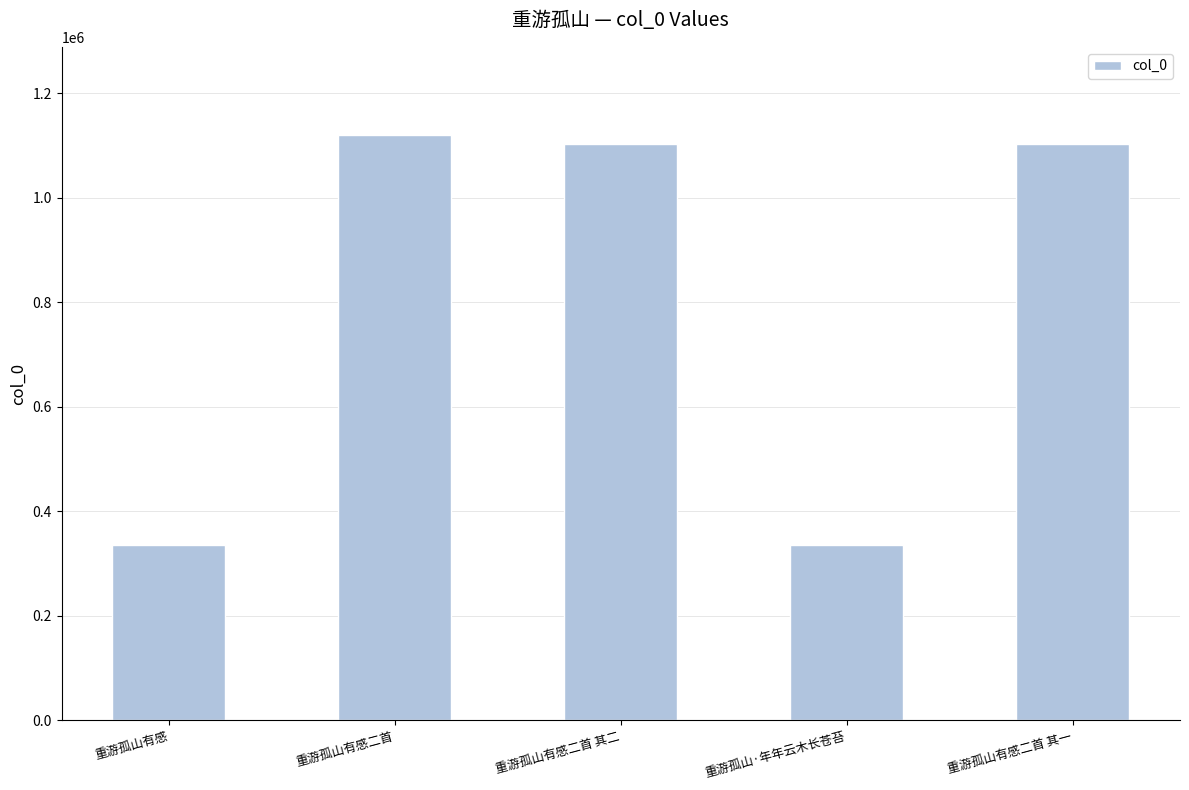

Which label corresponds to the largest value in the chart?

重游孤山有感二首